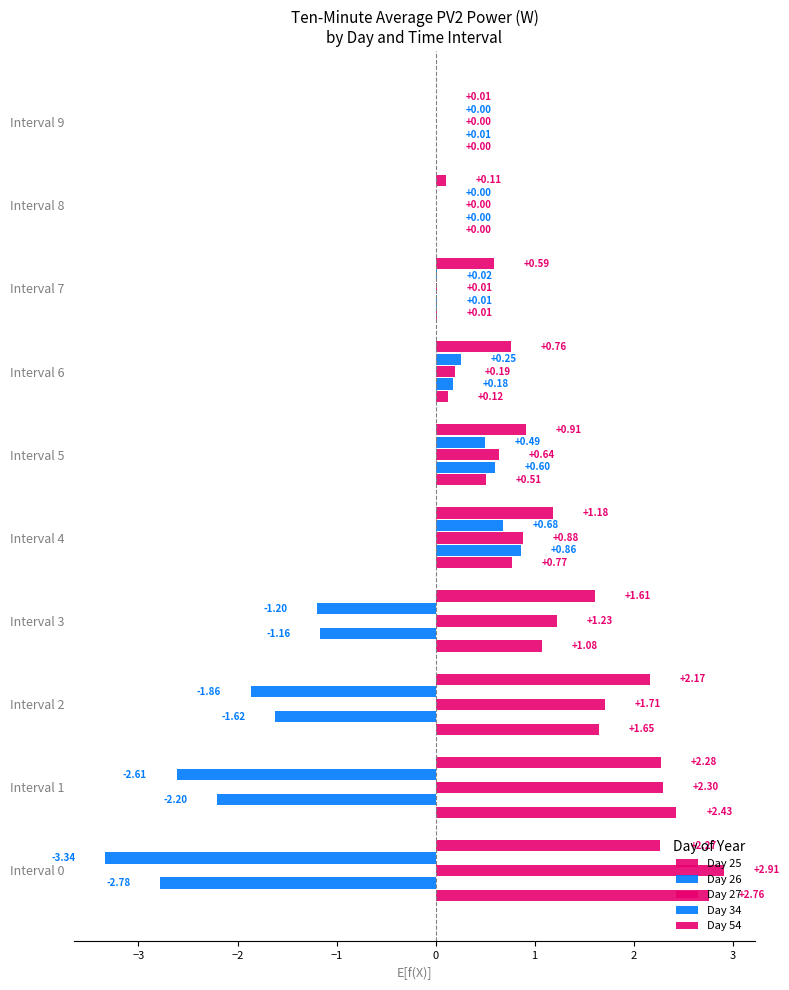

How many categories are shown in the chart?

10